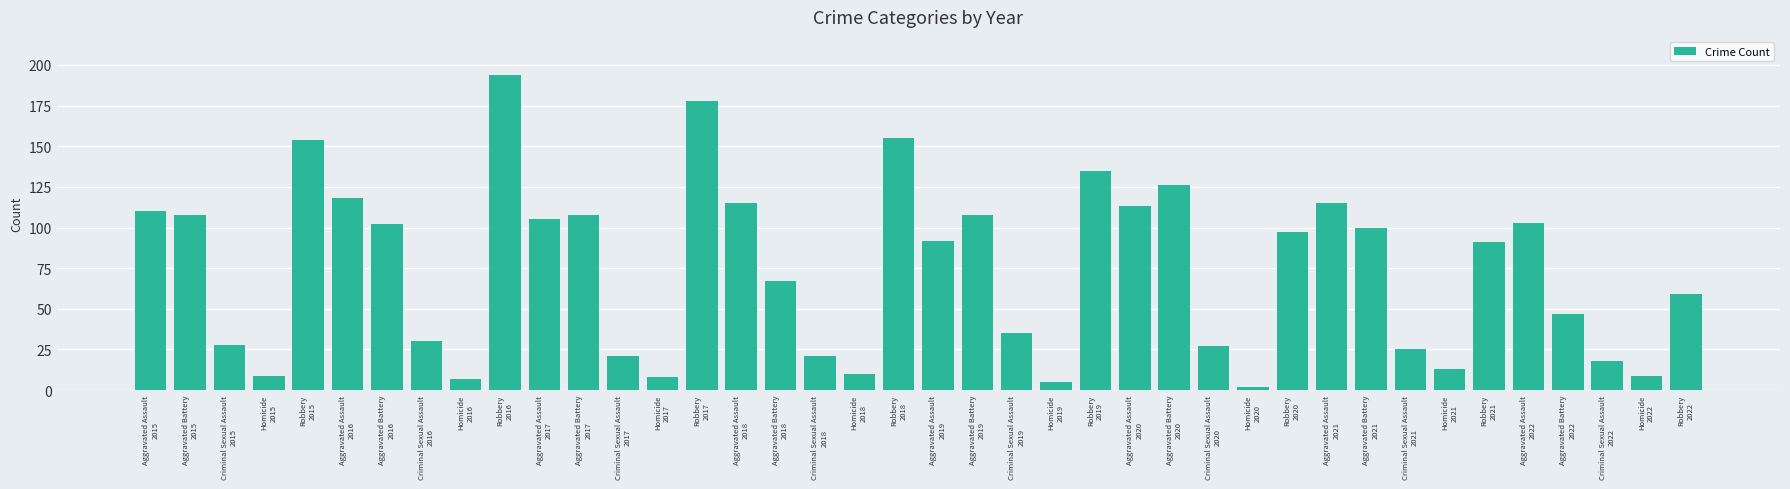

What is the maximum value shown in the chart?

194